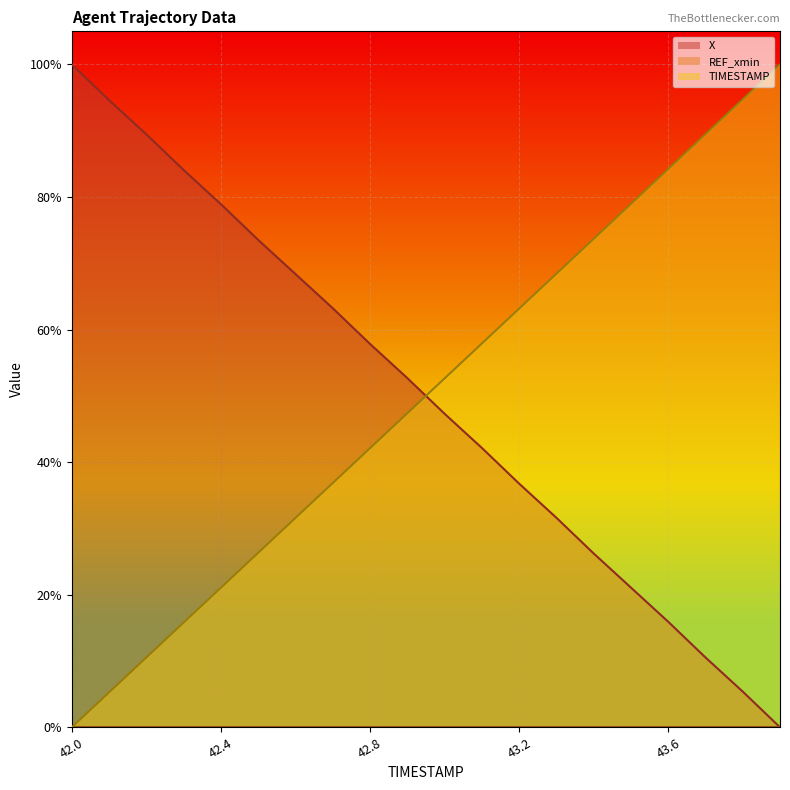

What is the sum of all TIMESTAMP values?

1000.0